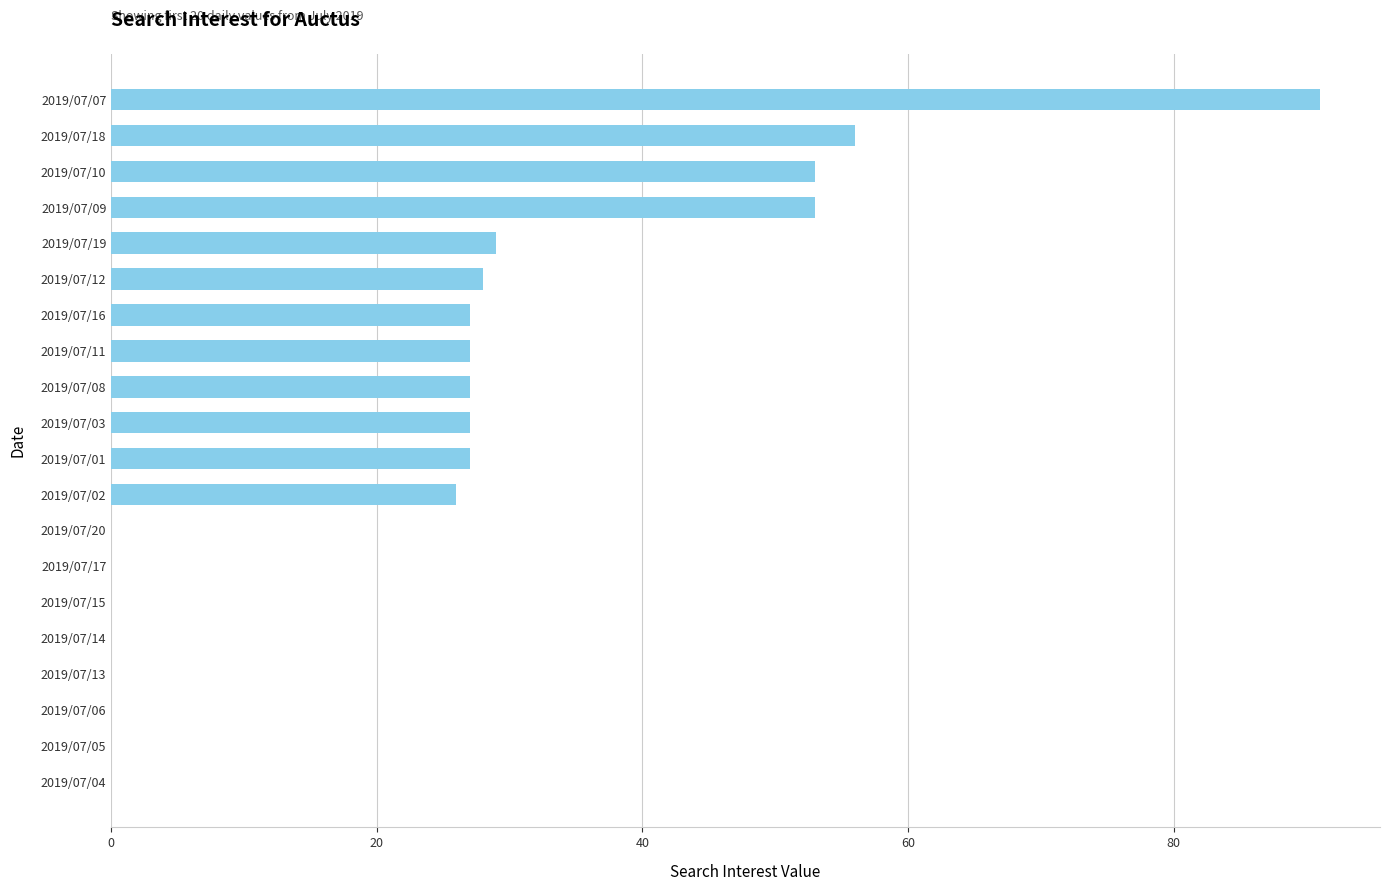

At which category does the chart reach its peak across all series?

2019/07/07